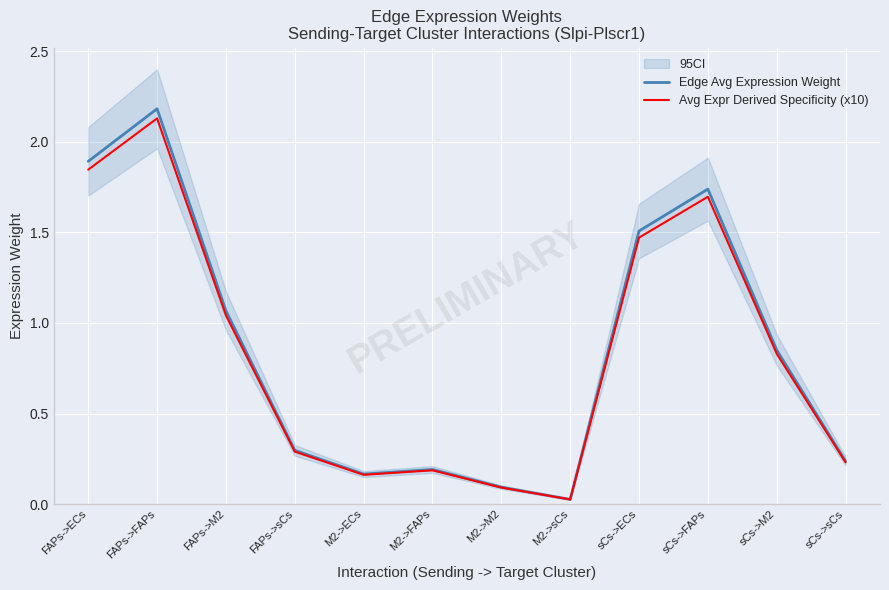

List the series in order of their overall mean, lowest first.

Avg Expr Derived Specificity (x10), Edge Avg Expression Weight